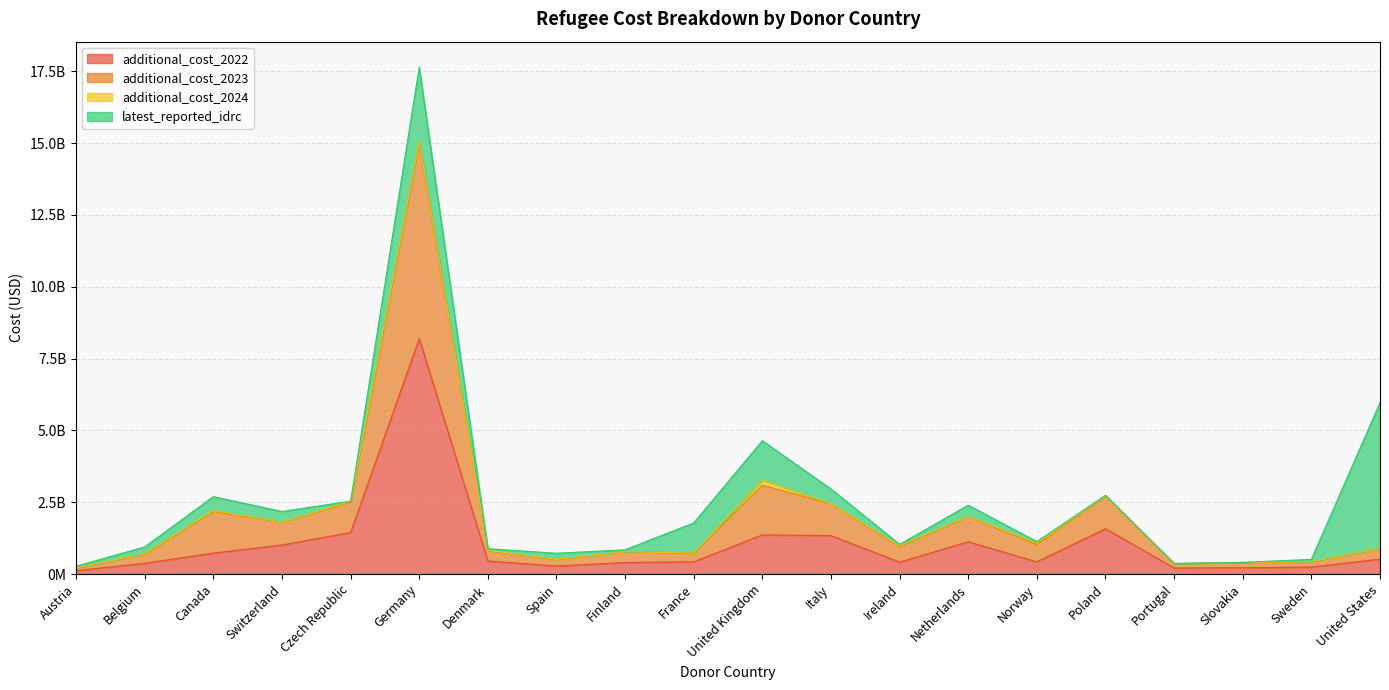

True or false: additional_cost_2023 and additional_cost_2022 cross at least once.

False